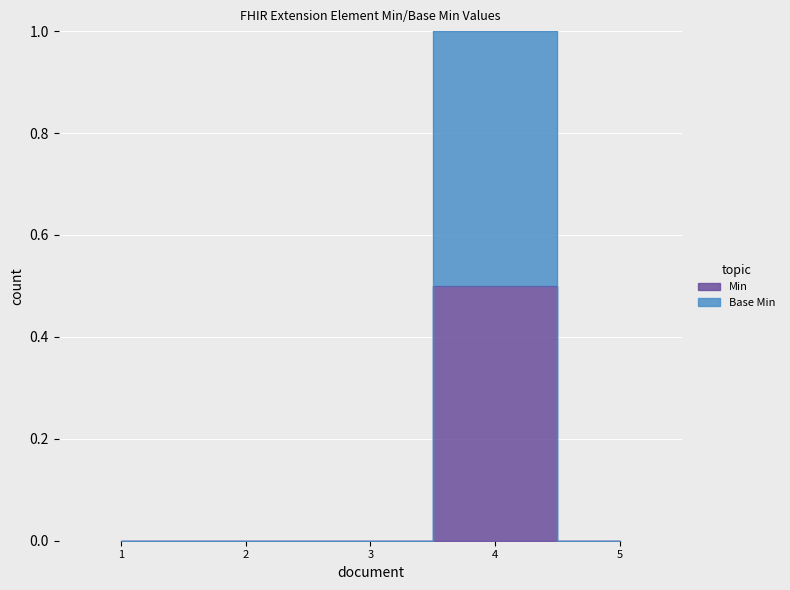

What is the highest value of the Base Min series?

1.0